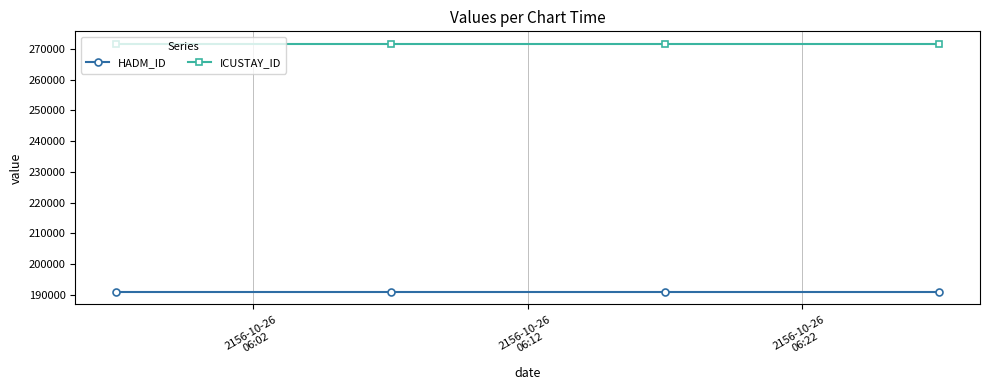

What is the value of the ICUSTAY_ID point at the 1st from the left?

271718